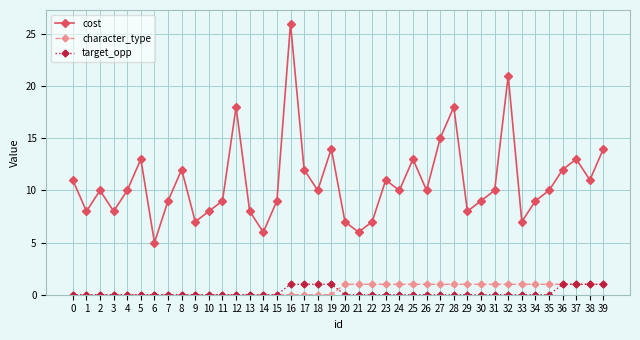

What is the difference between the highest and lowest values at 11?

9